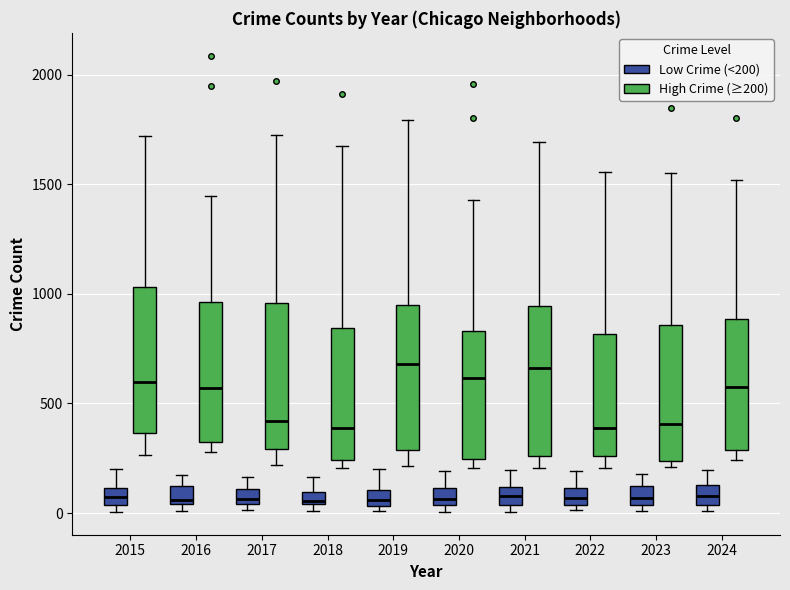

Where is the lower edge of the box for 2023 (High Crime (≥200)) on the y-axis? The values are not printed on the chart, so give them approximately, as read against the axis.

250